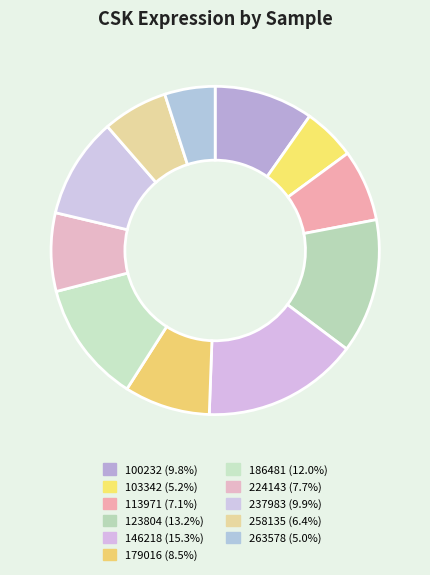

What percentage is the 224143 slice, to the nearest percent?

8%